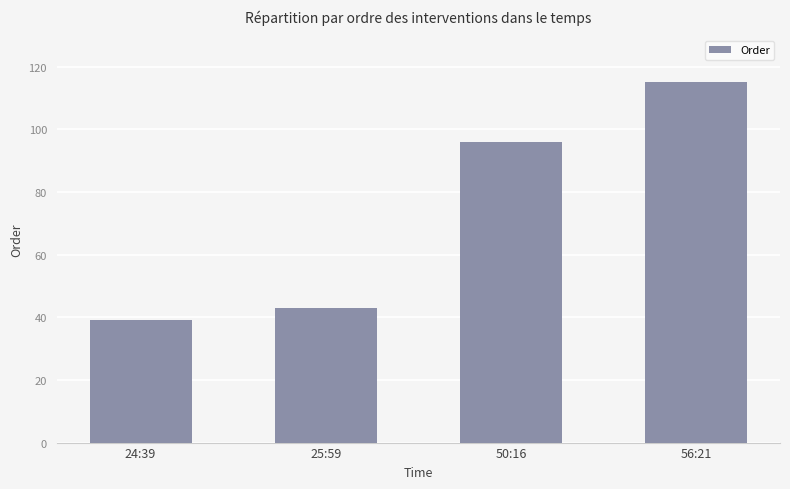

What is the value of the 3rd bar from the left?

96